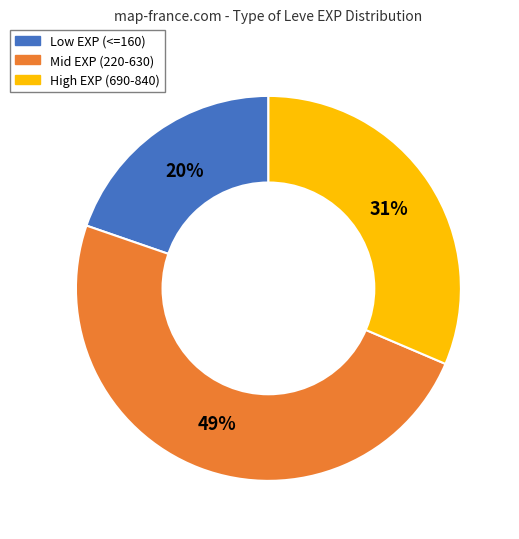

Is there a majority slice in this chart?

No